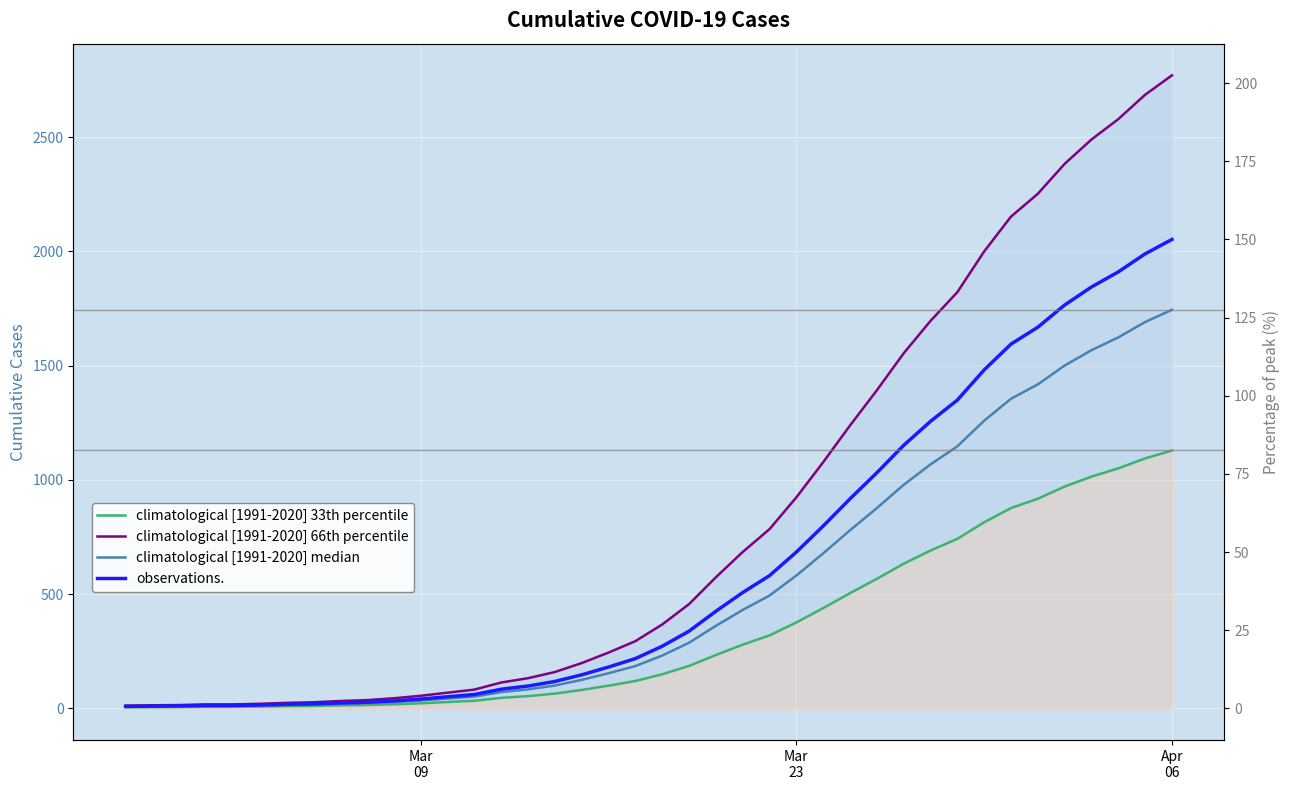

True or false: climatological [1991-2020] median and climatological [1991-2020] 33th percentile cross at least once.

False